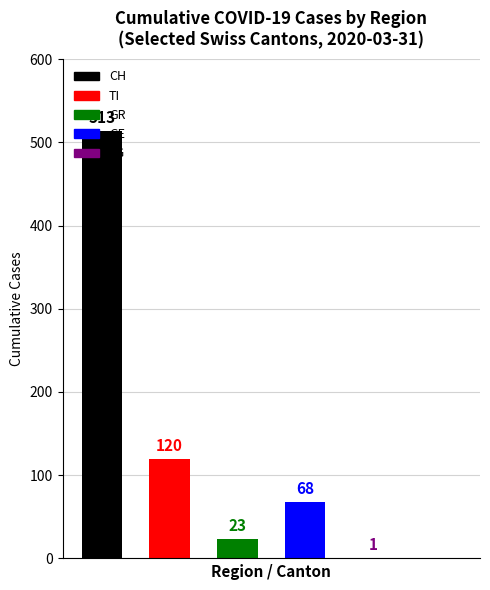

What is the maximum value shown in the chart?

513